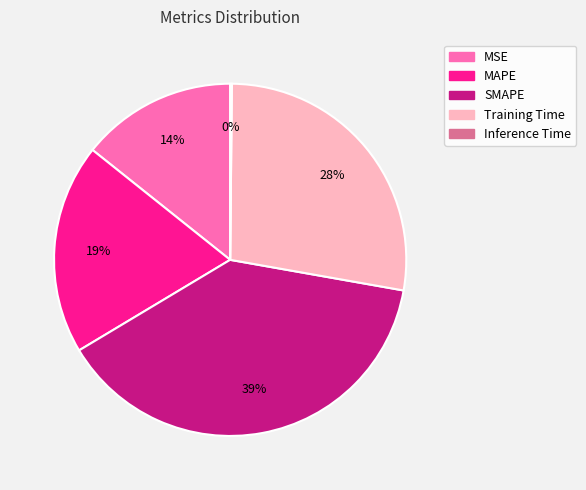

Which slice is the largest?

SMAPE